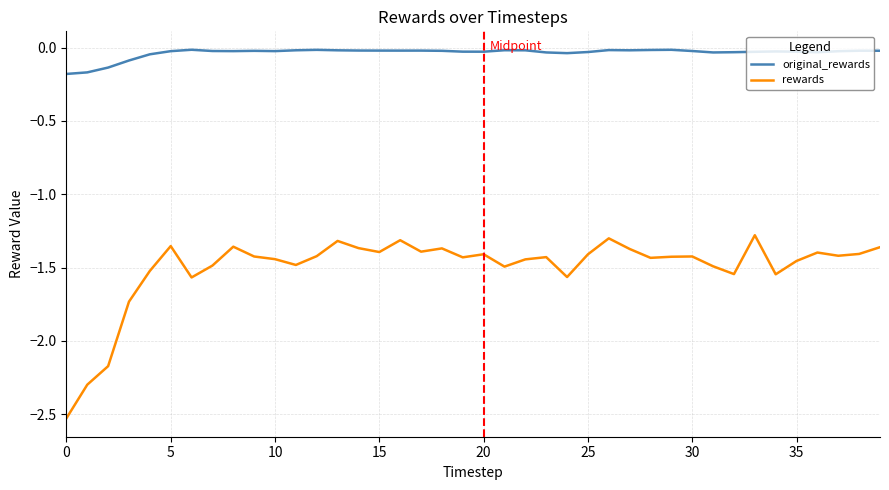

True or false: original_rewards and rewards cross at least once.

False